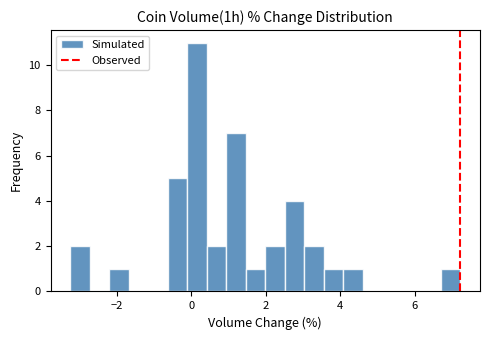

Read against the x-axis, roughly where is the centre of the tallest bar?

0.2